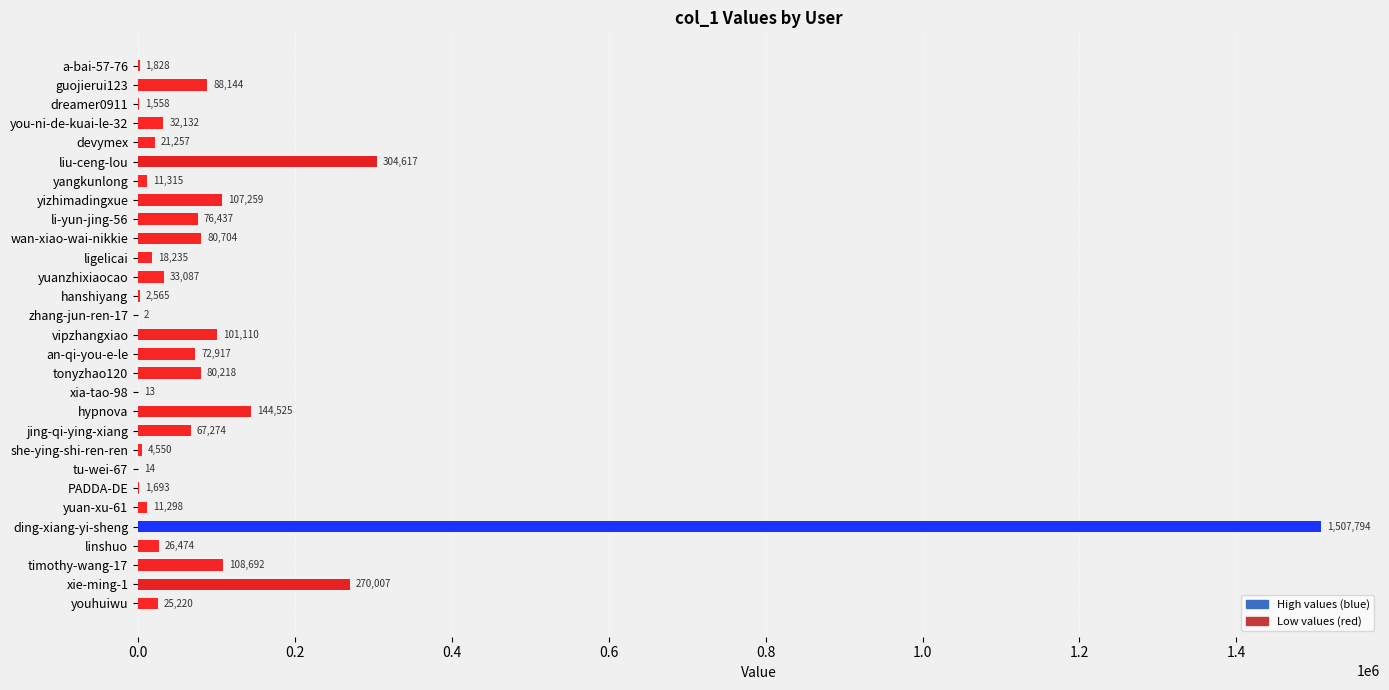

The chart shows a value of 134276 at xie-ming-1. True or false?

False